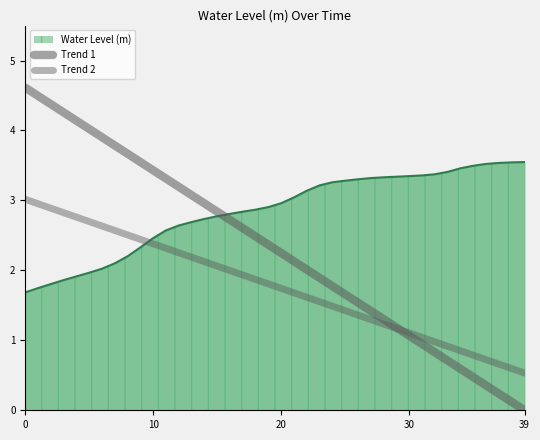

What is the sum of all Trend 2 values?

3.5